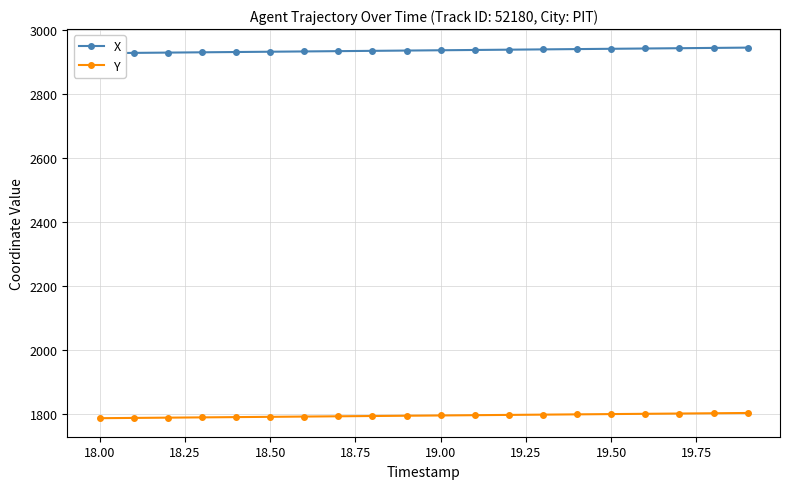

What are all the series names shown in the legend?

X, Y